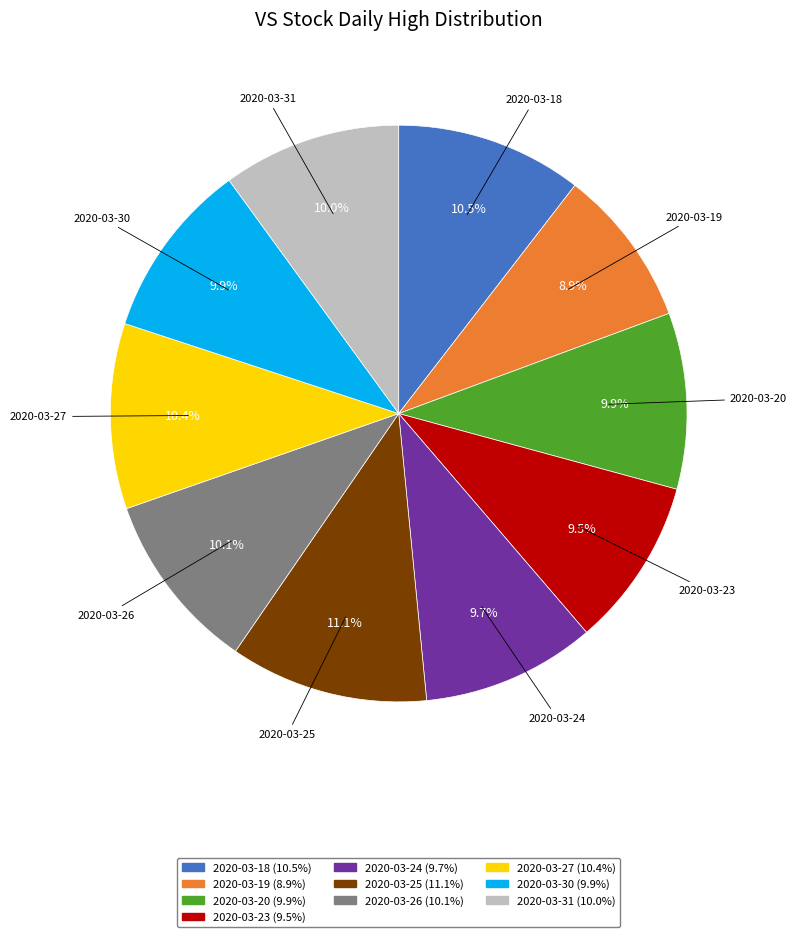

Which slice is the largest?

2020-03-25